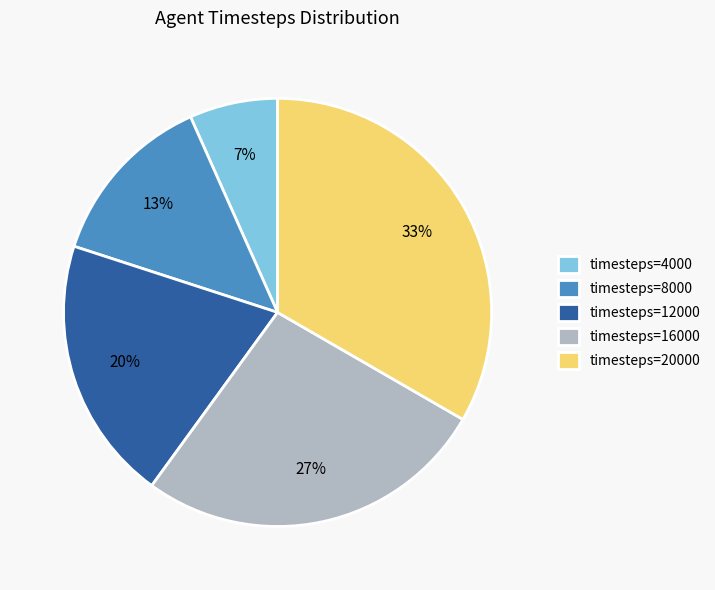

Between timesteps=20000 and timesteps=16000, which is larger?

timesteps=20000